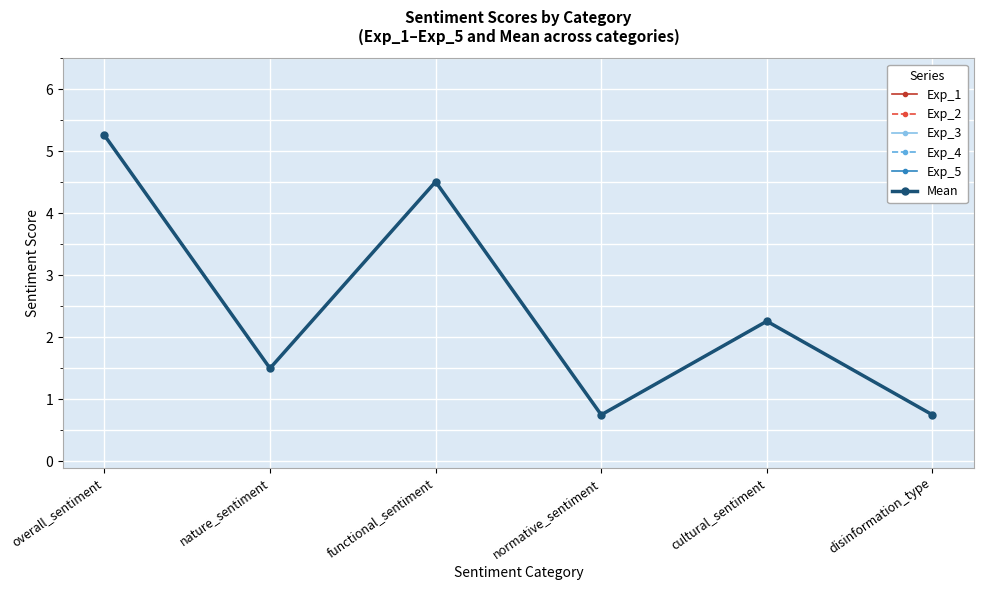

True or false: Exp_2 and Mean cross at least once.

False